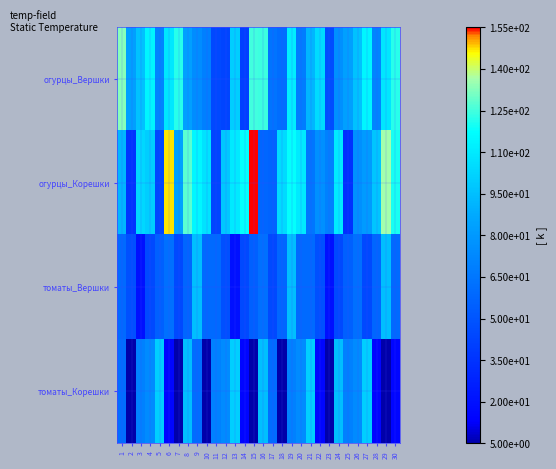

Reading left to right, transcribe all the data shown in this chart.

огурцы_Вершки: 1=133	2=83	3=96	4=114	5=71	6=109	7=122	8=83	9=75	10=69	11=45	12=43	13=100	14=41	15=125	16=124	17=64	18=61	19=112	20=68	21=92	22=105	23=47	24=76	25=83	26=96	27=114	28=71	29=109	30=122
огурцы_Корешки: 1=92	2=36	3=104	4=100	5=44	6=147	7=84	8=128	9=115	10=108	11=44	12=98	13=110	14=118	15=155	16=58	17=56	18=105	19=118	20=110	21=65	22=76	23=70	24=111	25=34	26=76	27=81	28=97	29=136	30=120
томаты_Вершки: 1=60	2=48	3=20	4=45	5=55	6=62	7=45	8=58	9=95	10=60	11=60	12=48	13=20	14=45	15=55	16=62	17=45	18=58	19=95	20=60	21=60	22=48	23=20	24=45	25=55	26=62	27=45	28=58	29=95	30=60
томаты_Корешки: 1=61	2=5	3=70	4=74	5=101	6=15	7=5	8=95	9=61	10=5	11=70	12=74	13=101	14=15	15=5	16=95	17=61	18=5	19=70	20=74	21=101	22=15	23=5	24=95	25=70	26=74	27=101	28=15	29=5	30=15